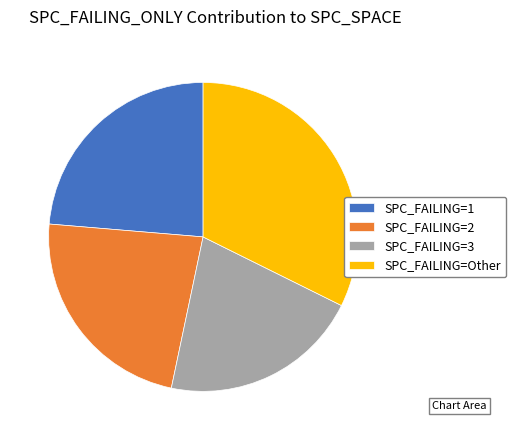

Which slice is the smallest?

SPC_FAILING=3